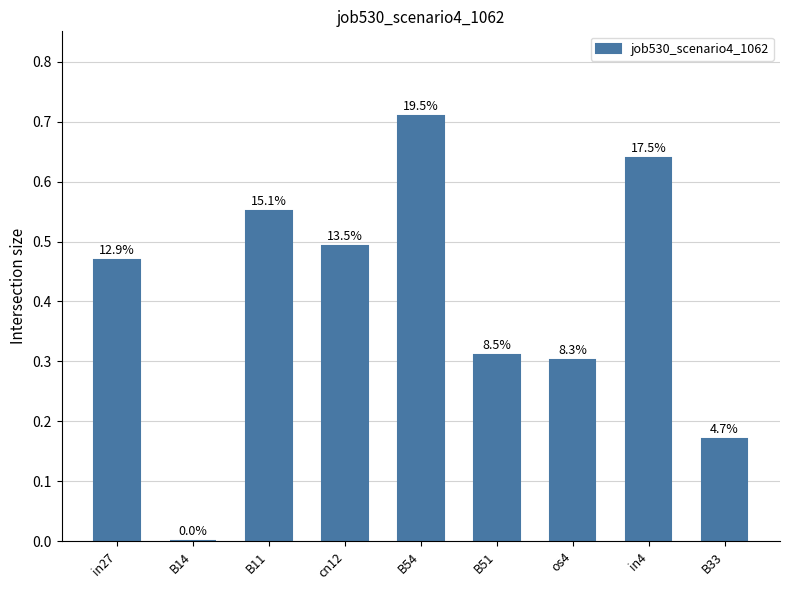

What position from the left is os4?

7